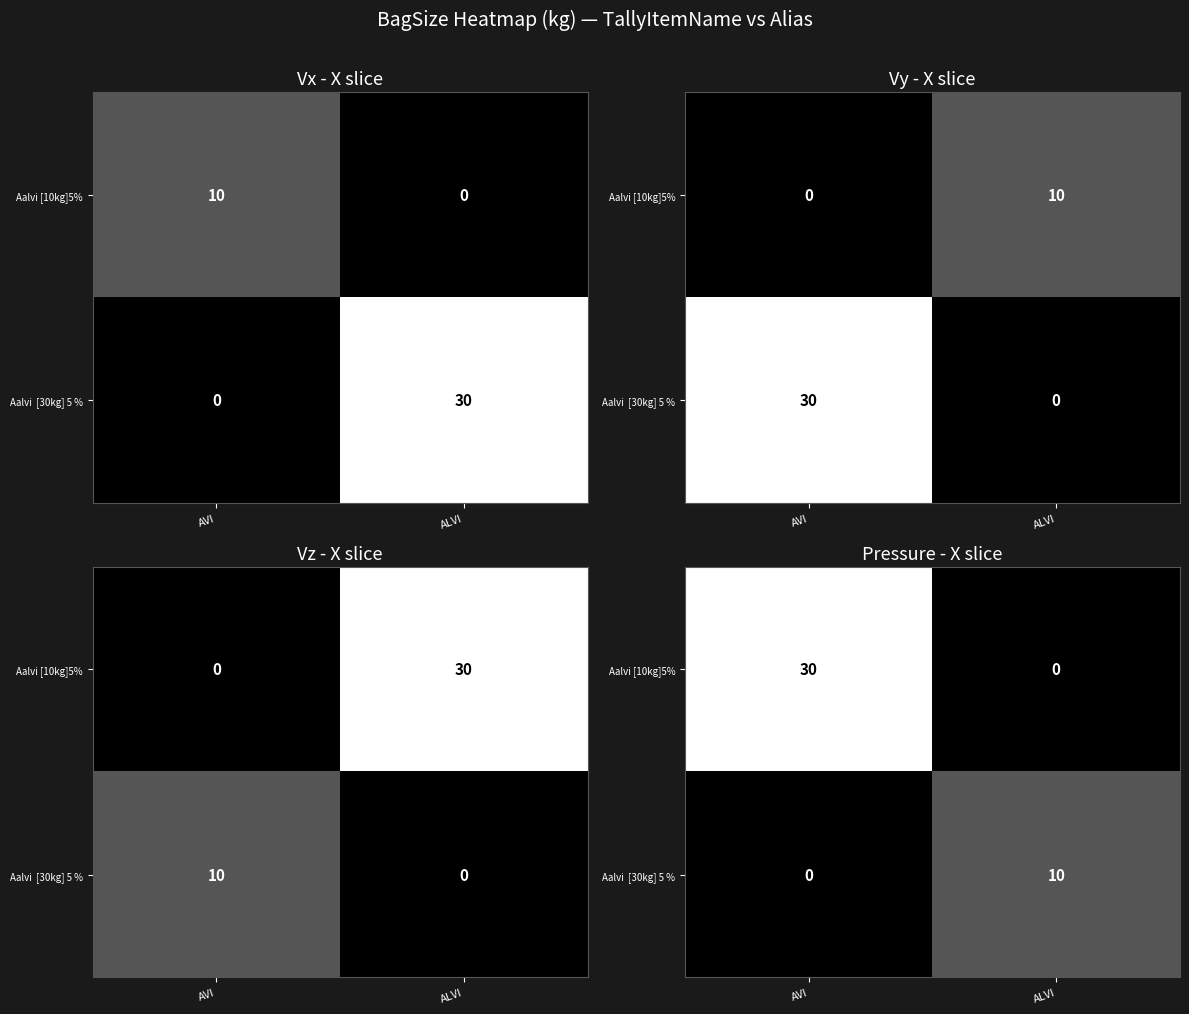

Rank the categories by Aalvi [10kg]5% value from lowest to highest.

ALVI, AVI